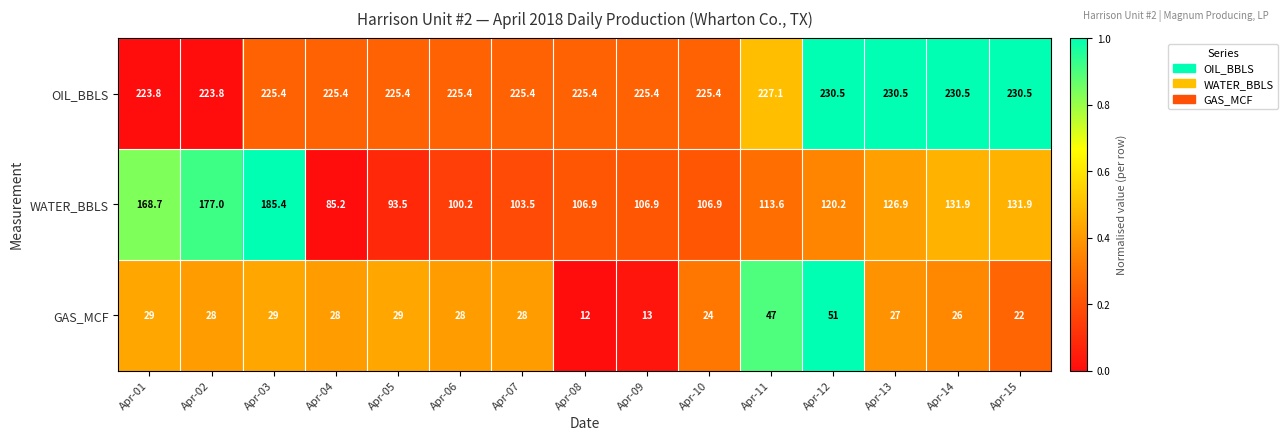

At which category does the chart reach its minimum across all series?

Apr-08